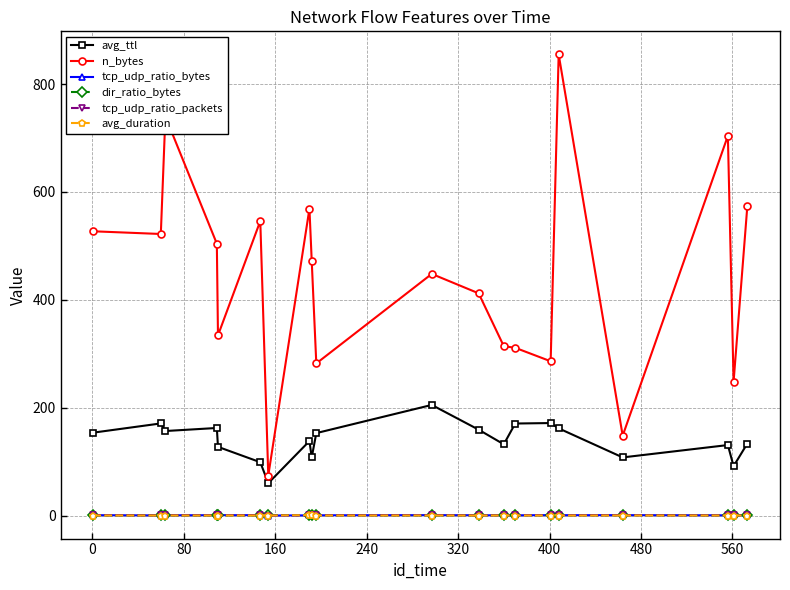

True or false: avg_ttl and tcp_udp_ratio_bytes cross at least once.

False